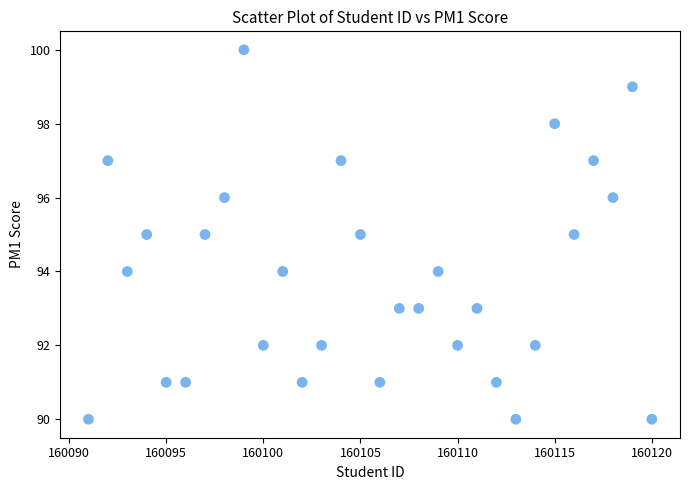

What is the range of X values (max minus min)?

29